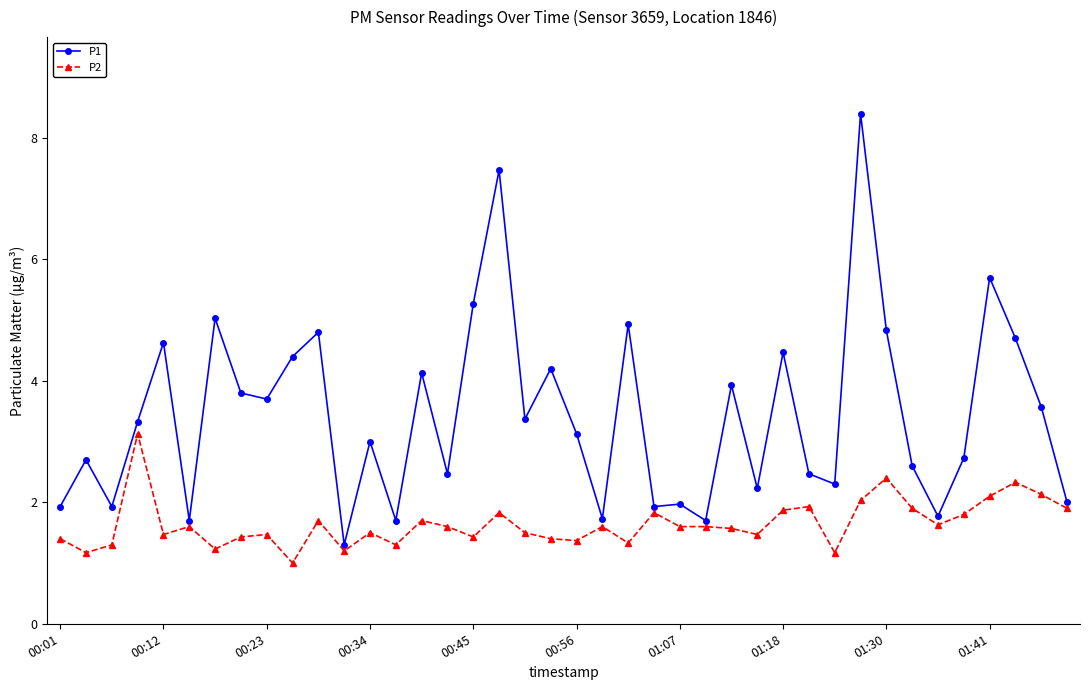

Which series has the largest range (max minus min)?

P1